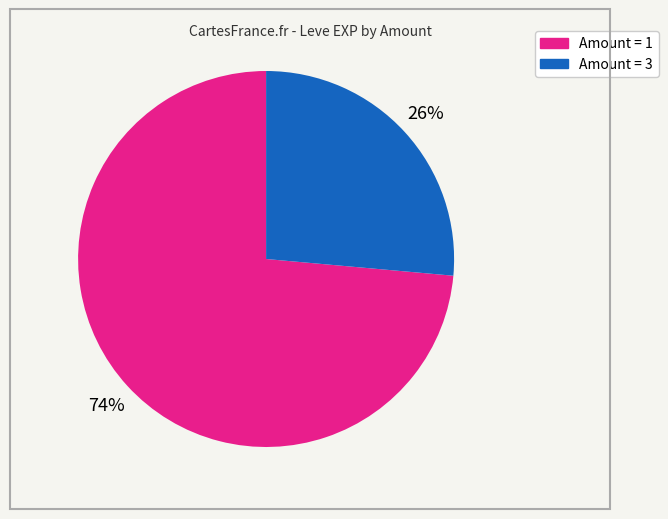

Does any single category account for the majority?

Yes